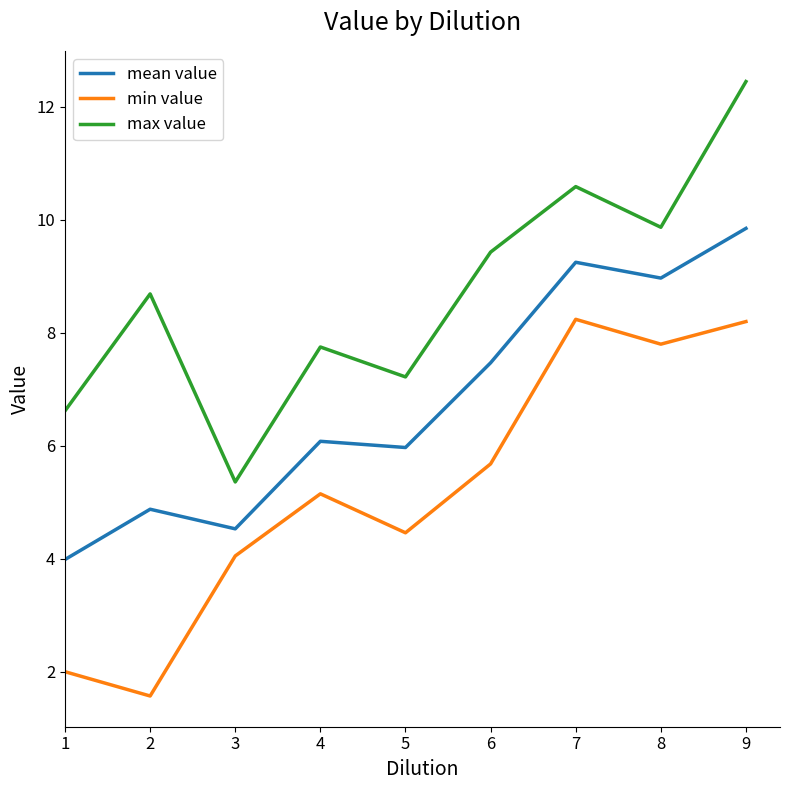

How many series are shown in this chart?

3